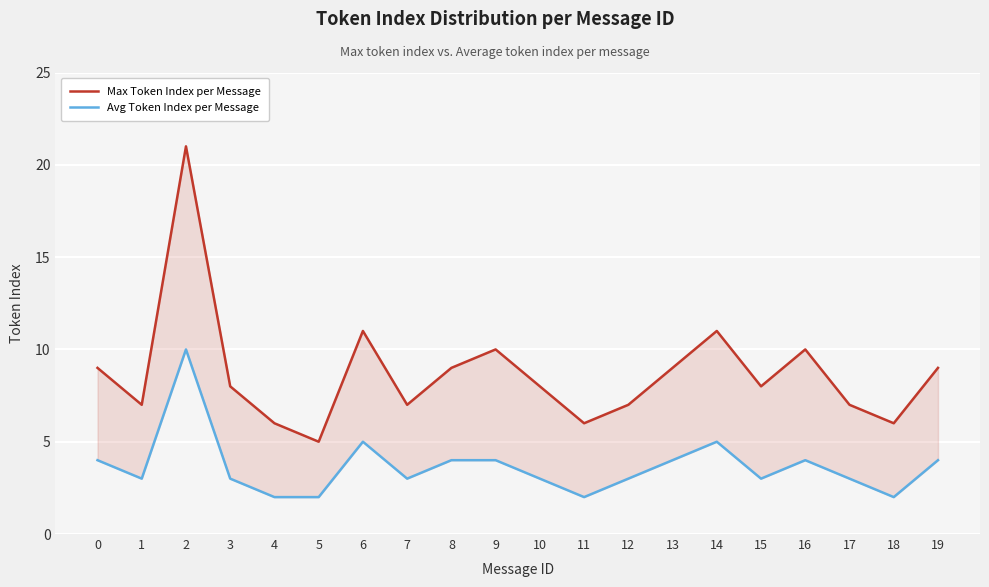

Read the Avg Token Index per Message value at 9.

4